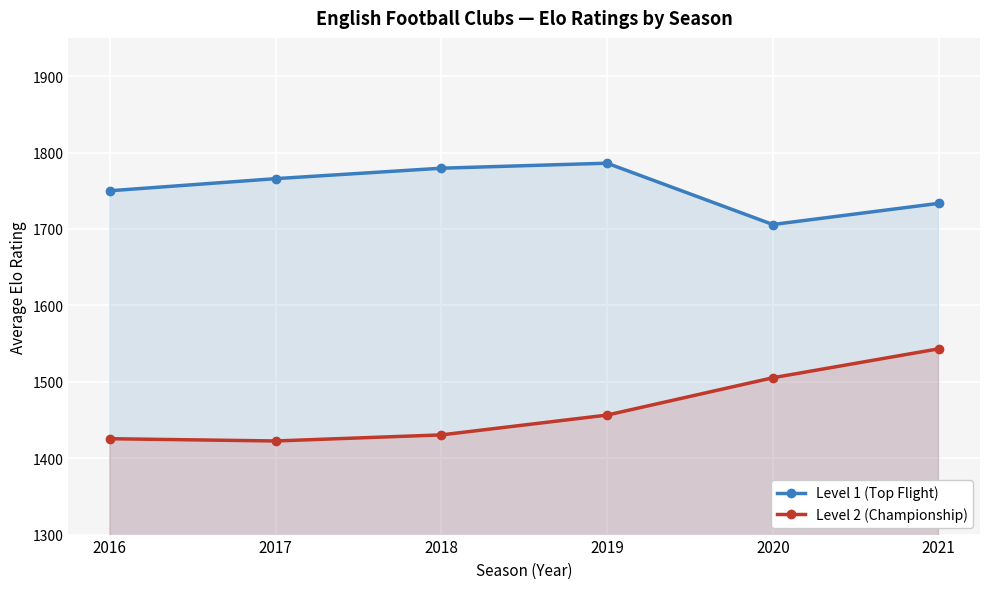

At 2018, list the series in order from smallest to largest.

Level 2 (Championship), Level 1 (Top Flight)